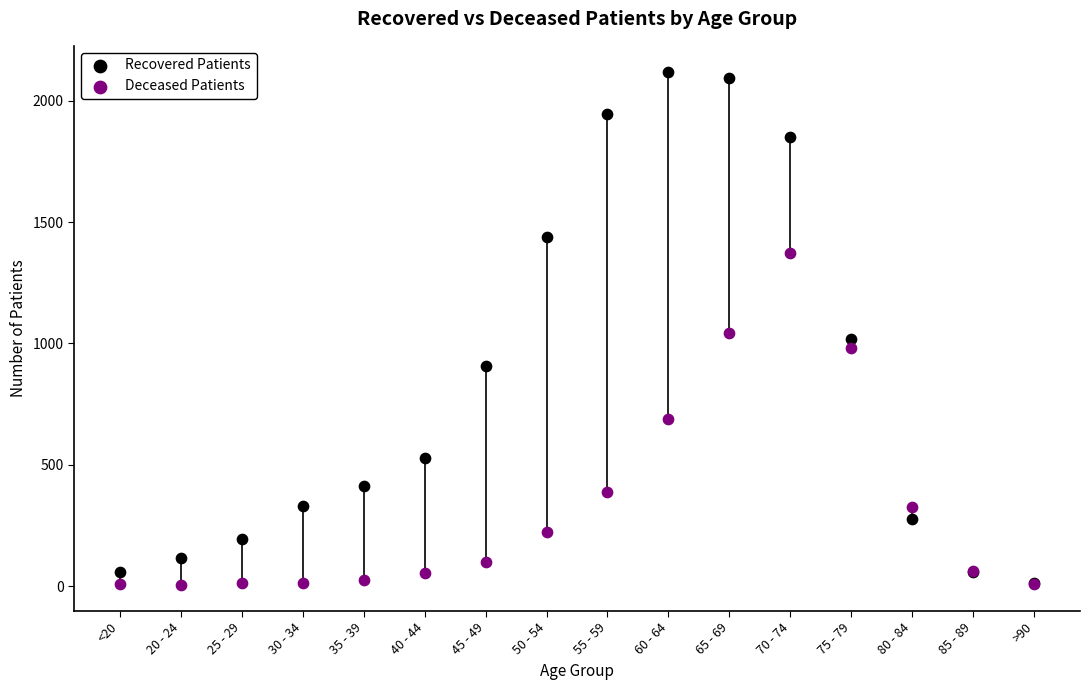

In the Recovered Patients series, what Y value is closest to 1066?

1018